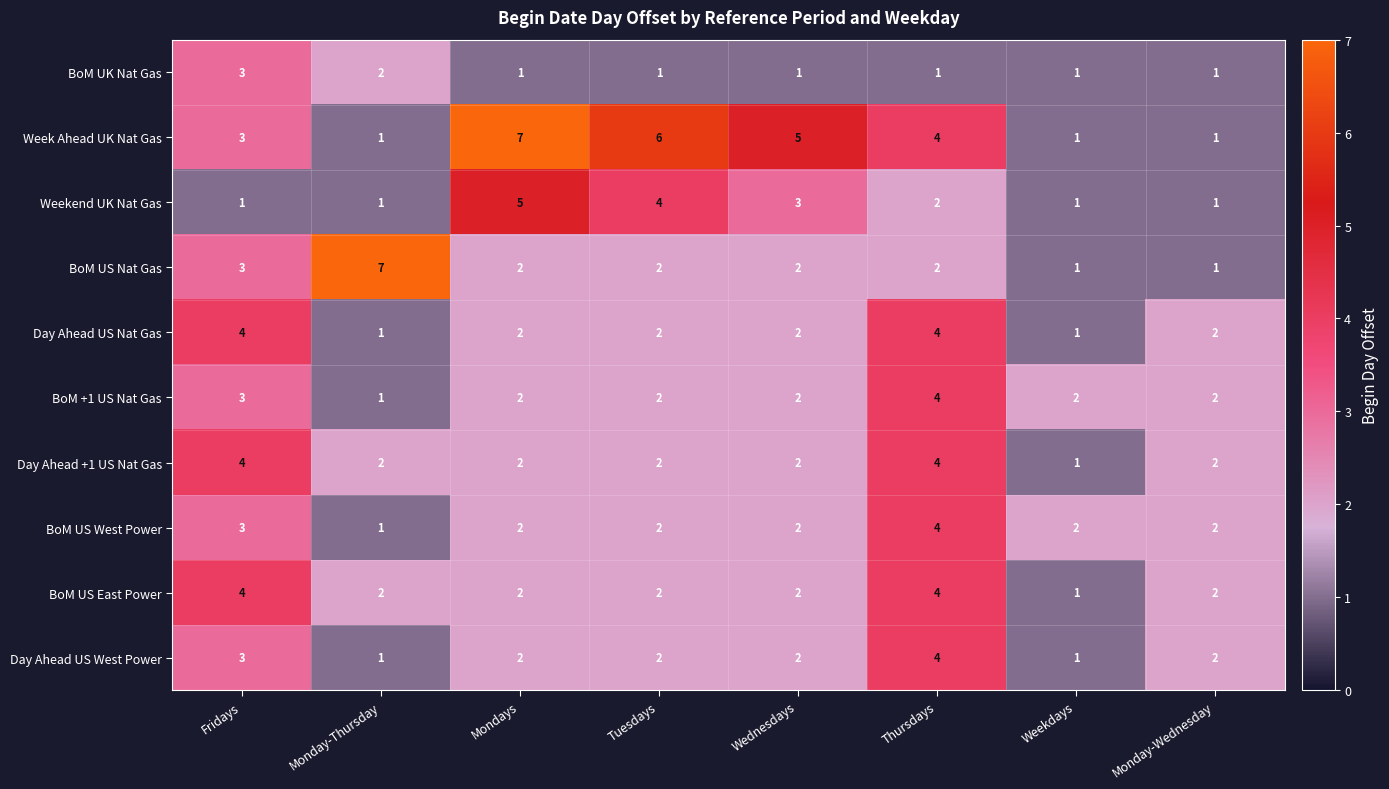

What is the sum of all Week Ahead UK Nat Gas values?

28